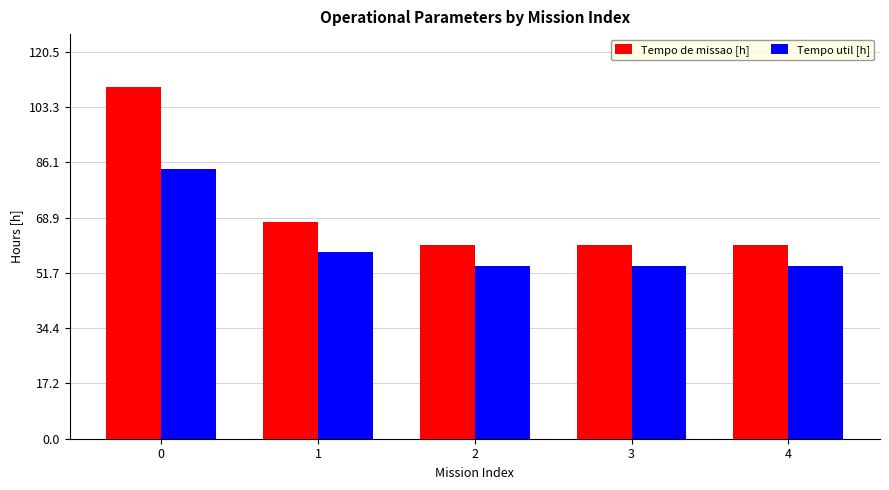

What is the average value of the Tempo util [h] series?

60.7